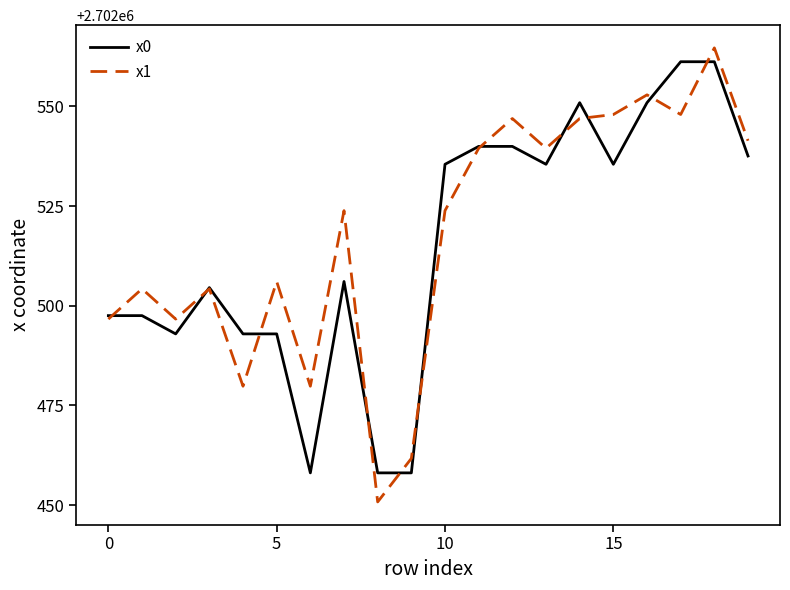

True or false: x0 has more than 0 interior local peaks.

True